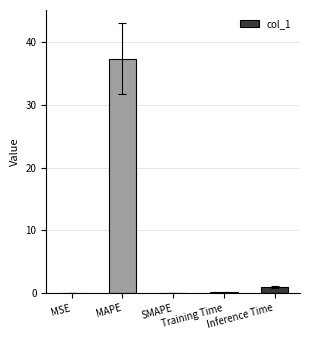

Count the number of categories in the chart.

5